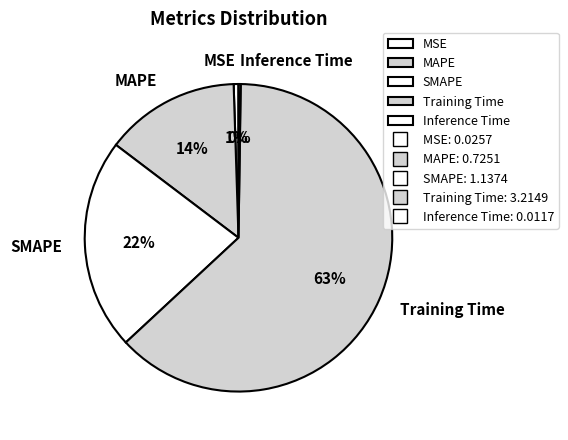

Which slice is the largest?

Training Time